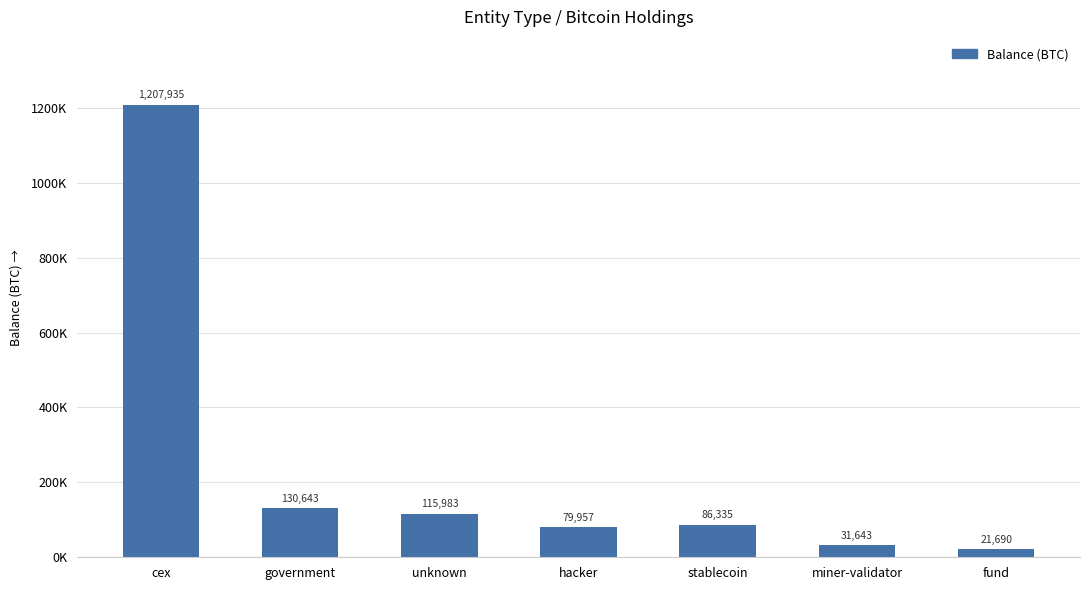

Does the chart contain any negative values?

No